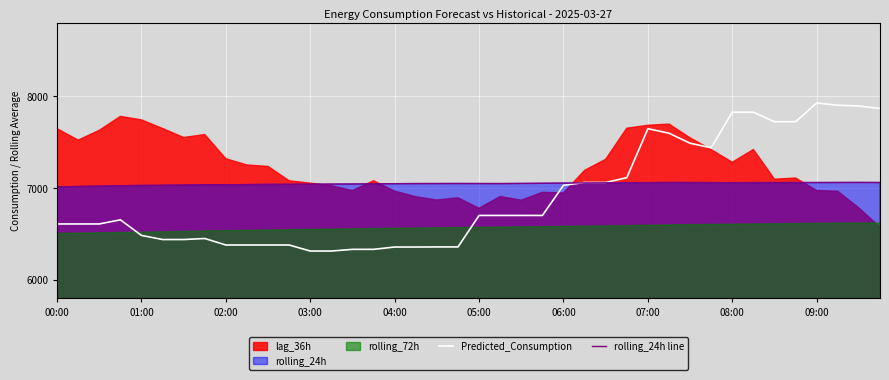

The rolling_24h line series shows 7025.6 at 01:00. True or false?

True